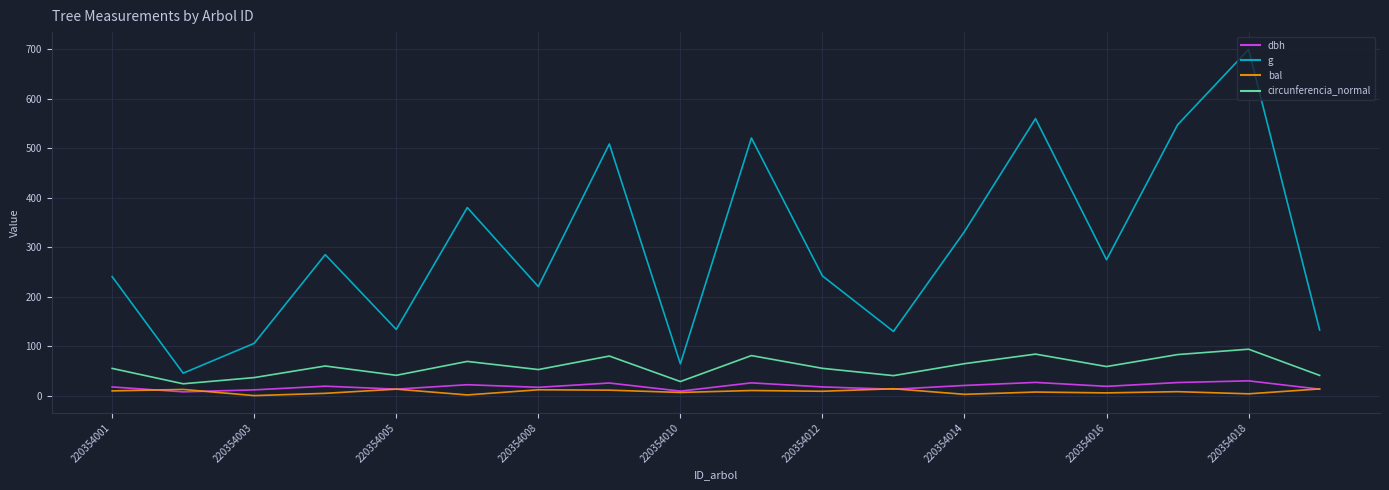

True or false: dbh and circunferencia_normal cross at least once.

False